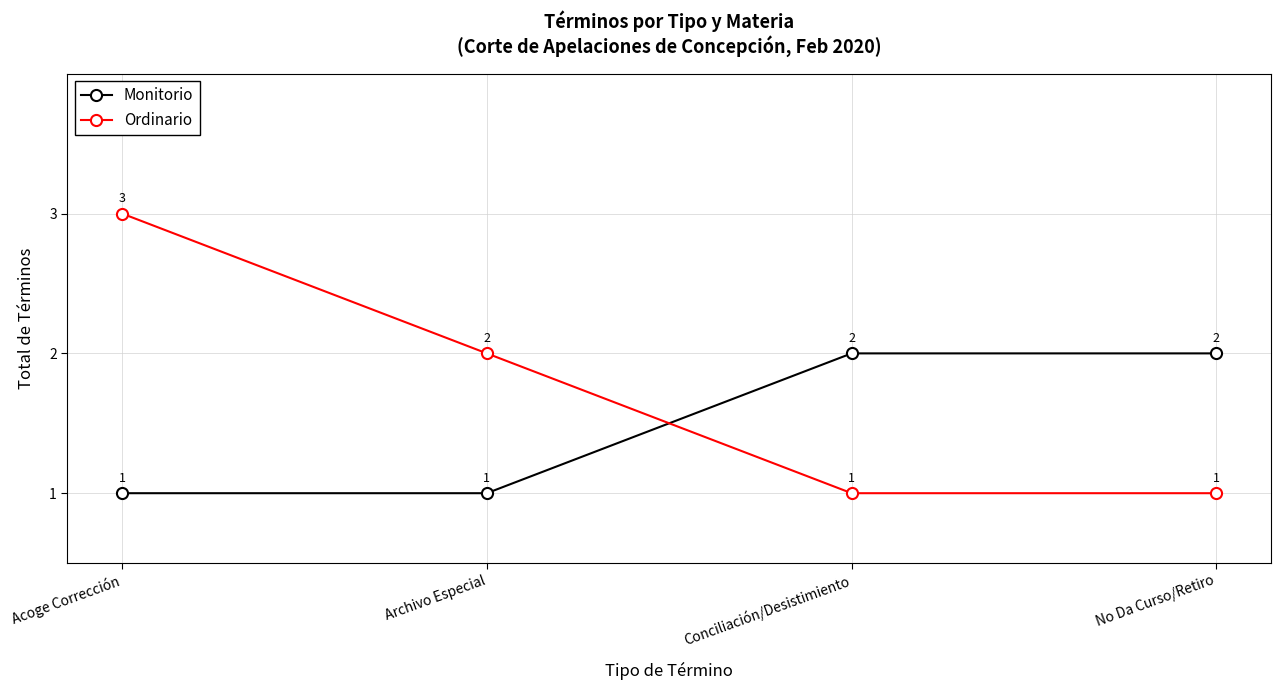

Rank the series by their average value, from lowest to highest.

Monitorio, Ordinario